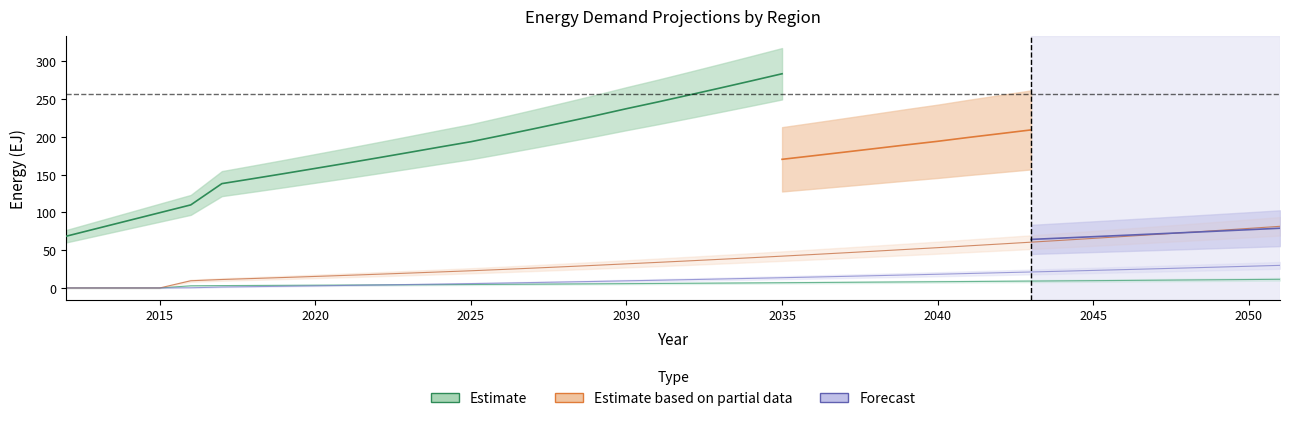

Between 2016 and 2033, which is larger?

2033